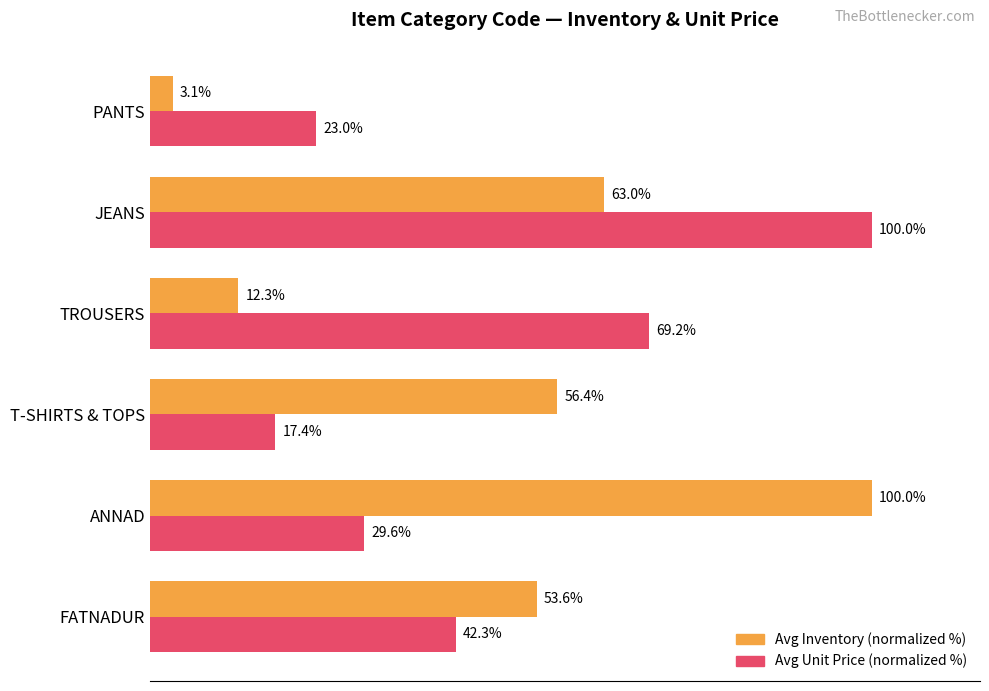

List the labels in order of Avg Inventory (normalized %) value, smallest first.

PANTS, TROUSERS, FATNADUR, T-SHIRTS & TOPS, JEANS, ANNAD